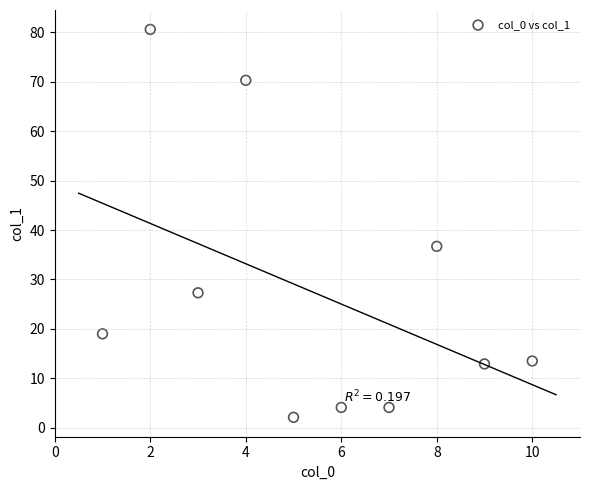

What is the range of X values (max minus min)?

9.0